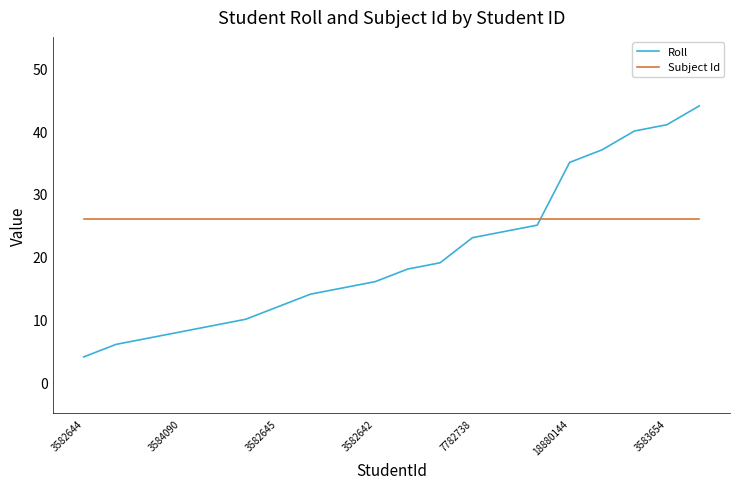

True or false: Roll and Subject Id cross at least once.

True